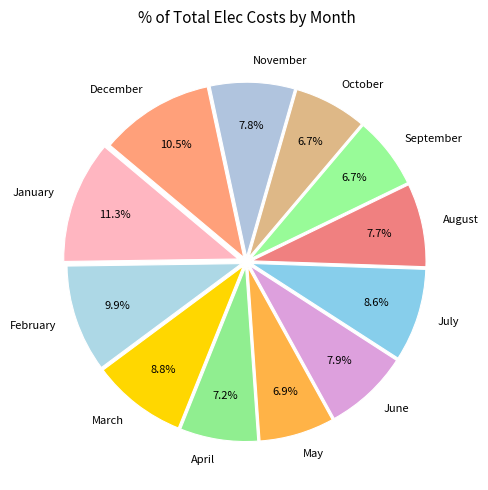

To the nearest percent, what is the combined percentage of September and July?

15%